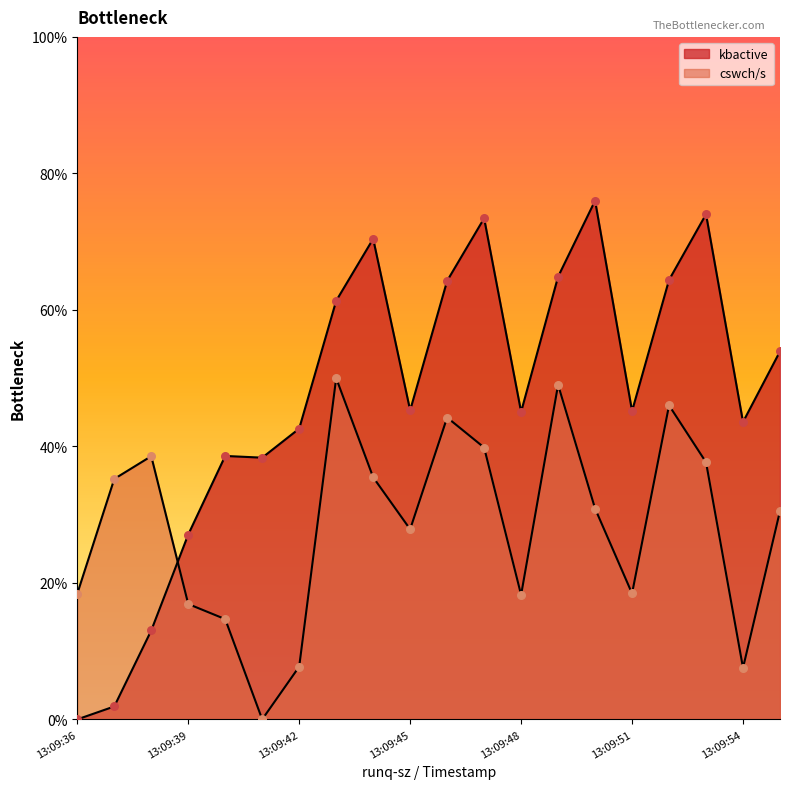

Which series contains the highest Y value?

kbactive